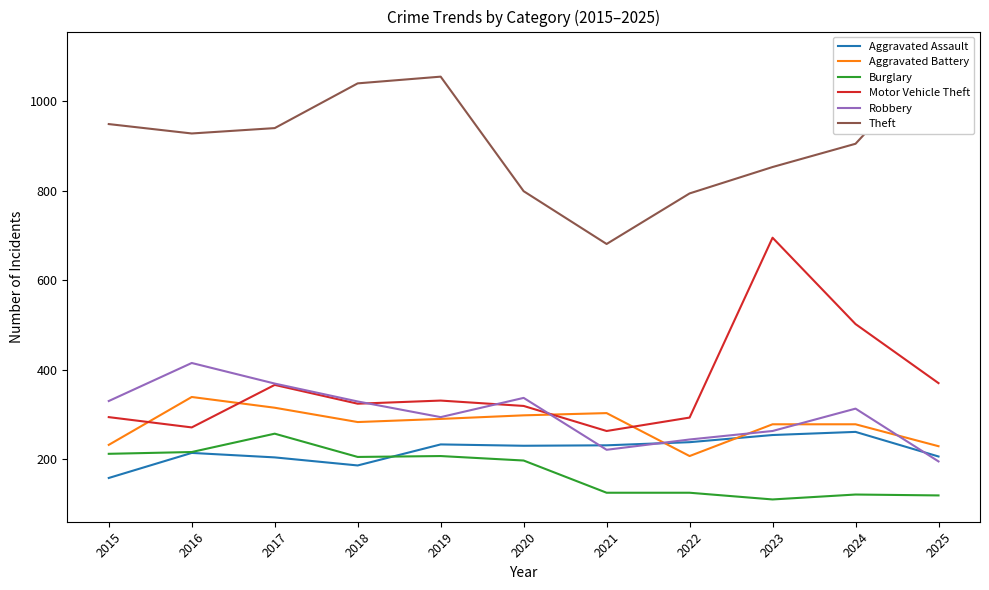

Reading left to right, what are all the values shown in this chart?

Aggravated Assault: 158	214	204	186	233	230	231	238	254	261	206
Aggravated Battery: 232	339	315	283	290	298	303	207	278	278	229
Burglary: 212	216	257	205	207	197	125	125	110	121	119
Motor Vehicle Theft: 294	271	366	324	331	319	263	293	695	502	370
Robbery: 330	415	369	329	294	337	221	244	263	313	195
Theft: 949	928	940	1040	1055	799	681	794	853	905	1106